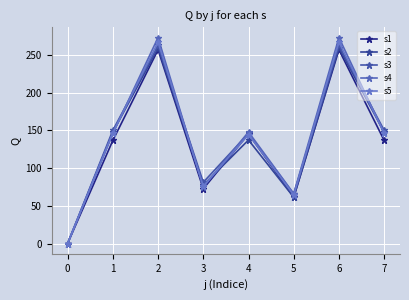

How many intersections are there between s2 and s4?

4